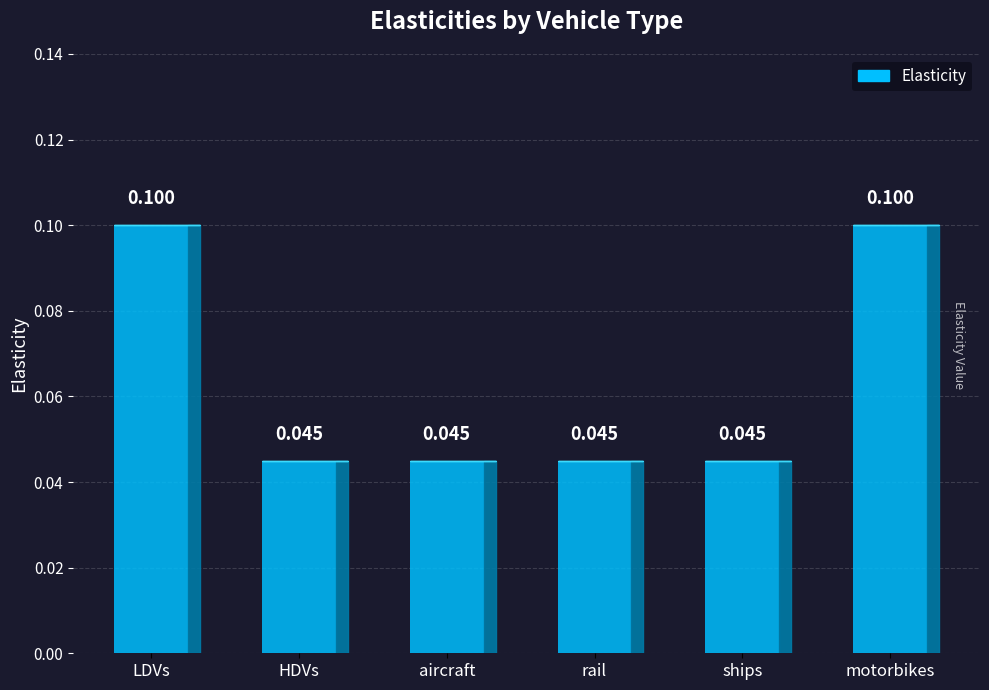

True or false: the data shows 0.2 at motorbikes.

False